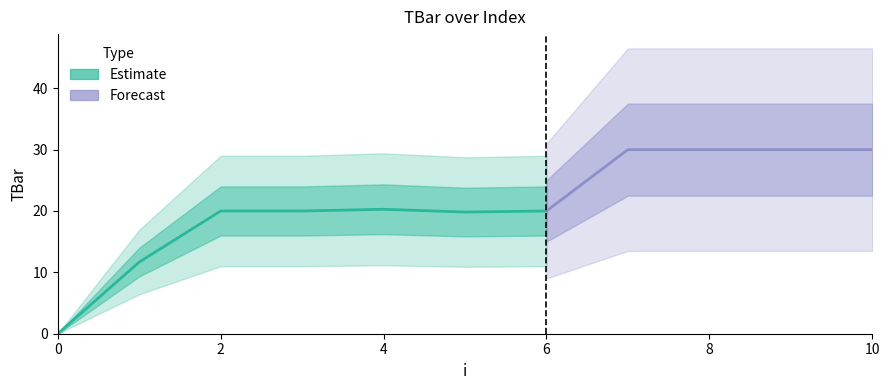

Reading left to right, transcribe all the data shown in this chart.

0=0.0	1=11.7	2=20.0	3=20.0	4=20.3	5=19.8	6=20.0	7=30.0	8=30.0	9=30.0	10=30.0